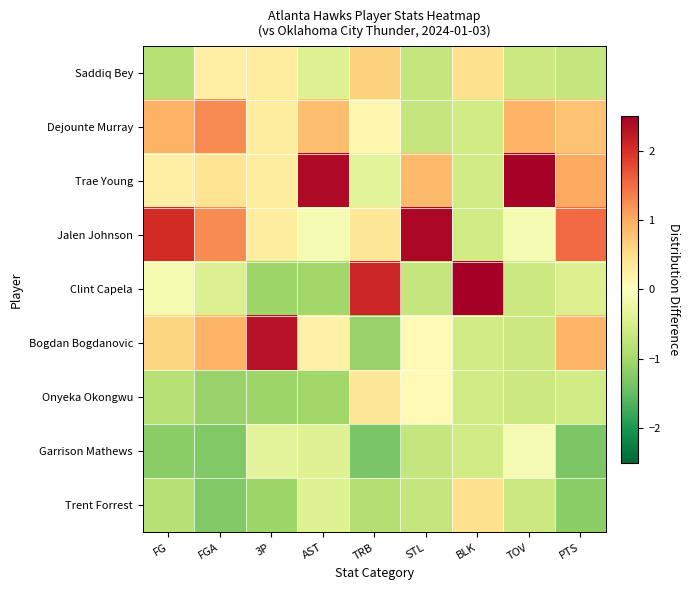

What is the spread (max minus min) of values at FGA?

2.5